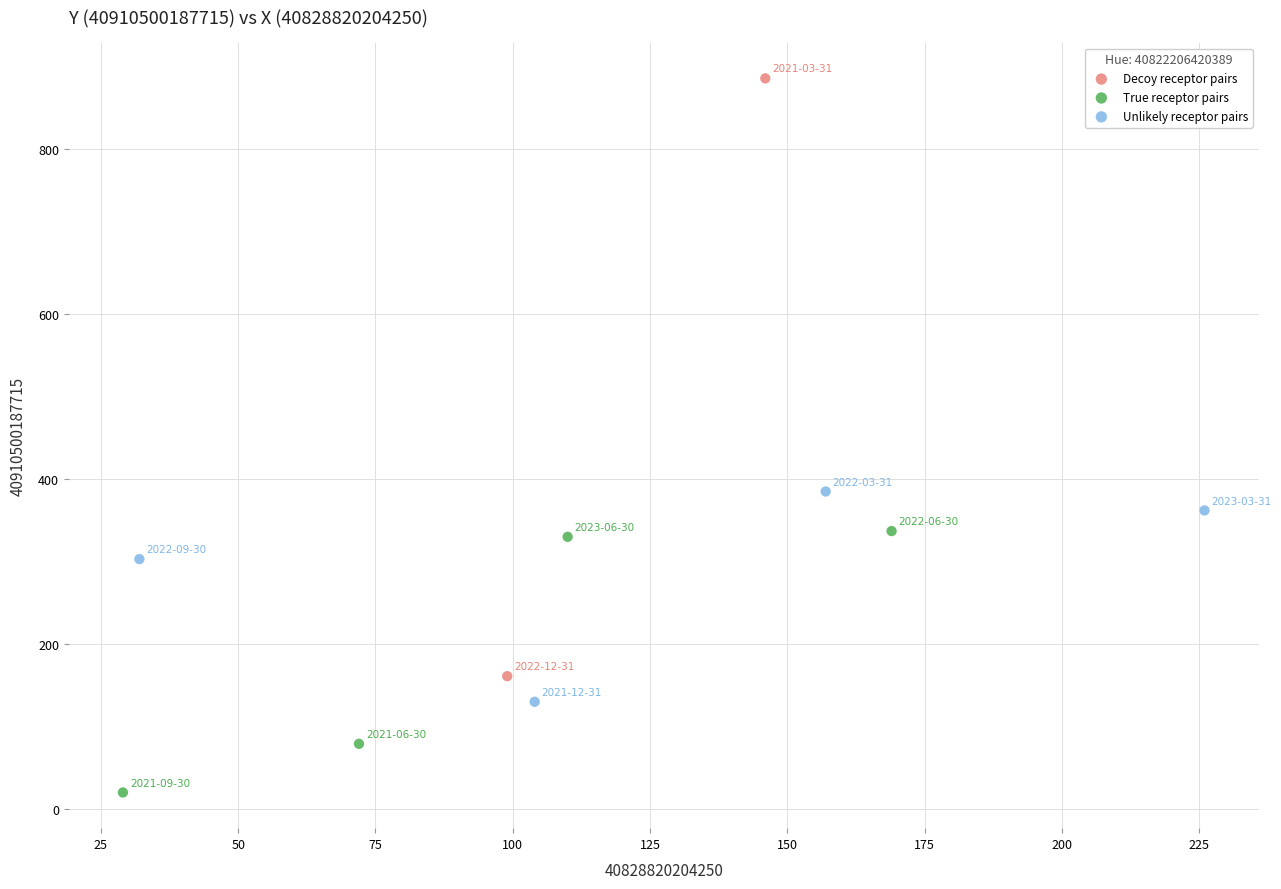

What are all the series names shown in the legend?

Decoy receptor pairs, True receptor pairs, Unlikely receptor pairs